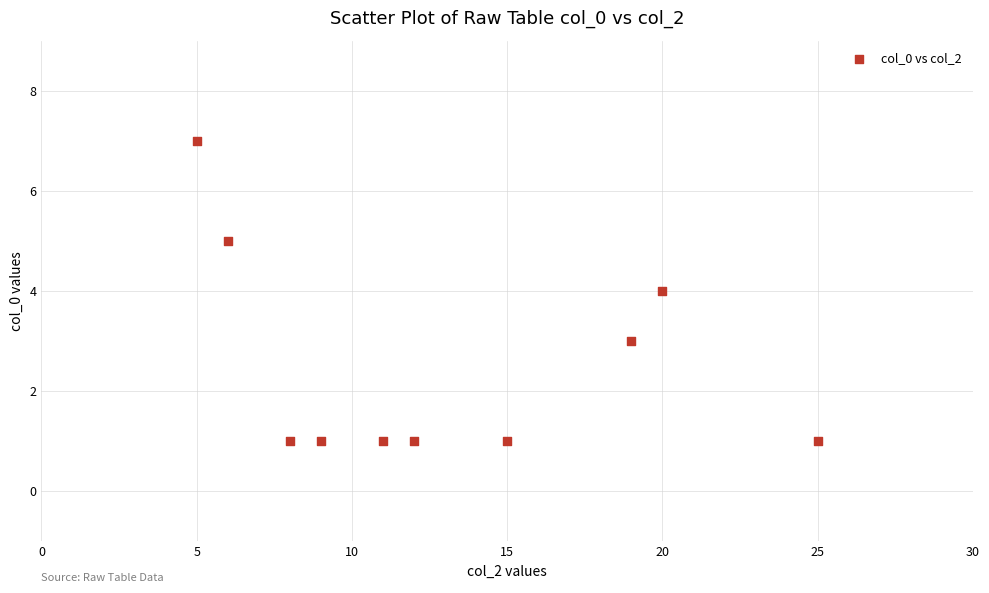

What is the range of X values (max minus min)?

20